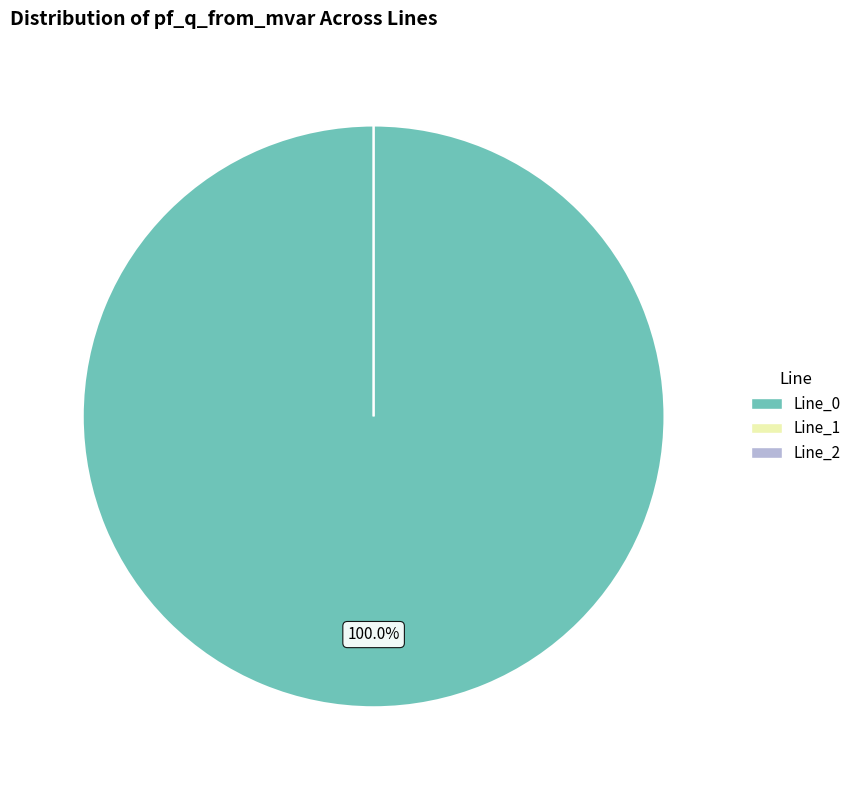

Does any single category account for the majority?

Yes